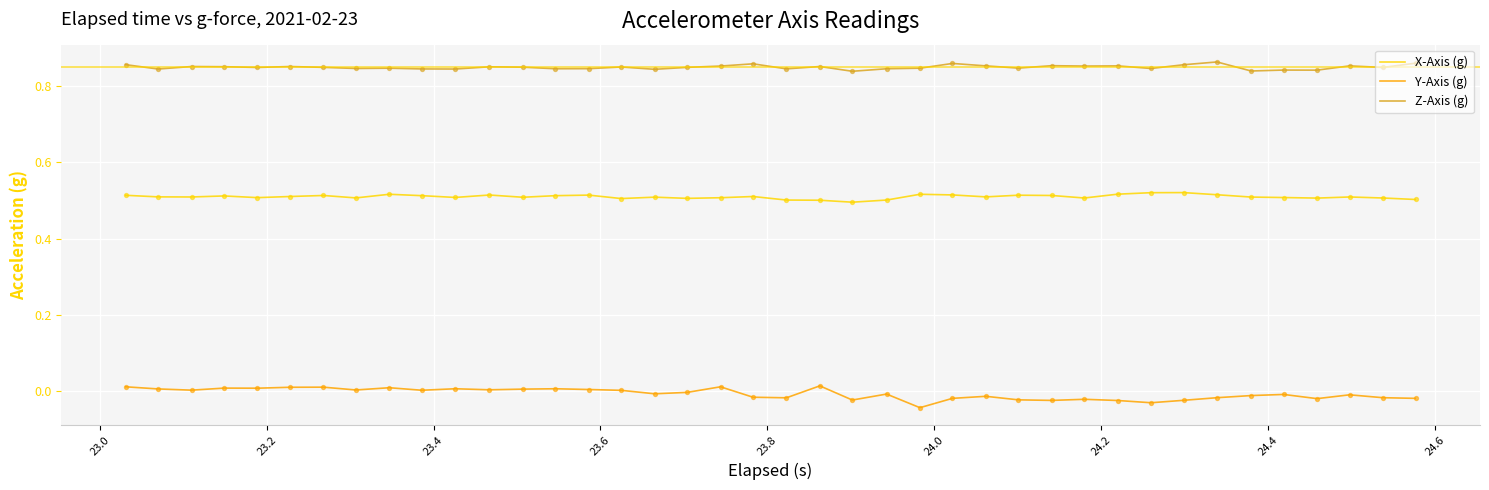

Which series has the largest total across all categories?

Z-Axis (g)